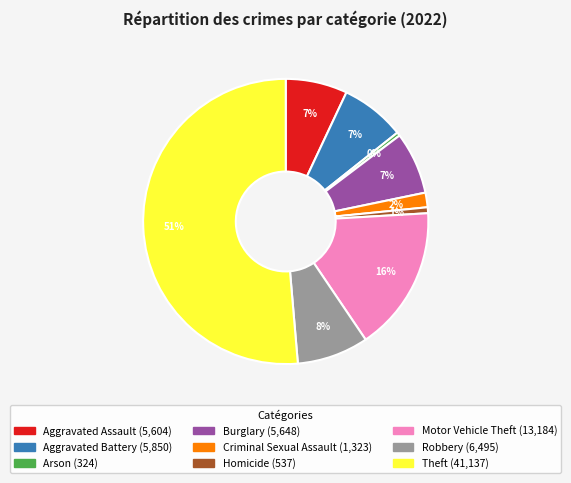

True or false: Aggravated Assault accounts for 15% of the total.

False